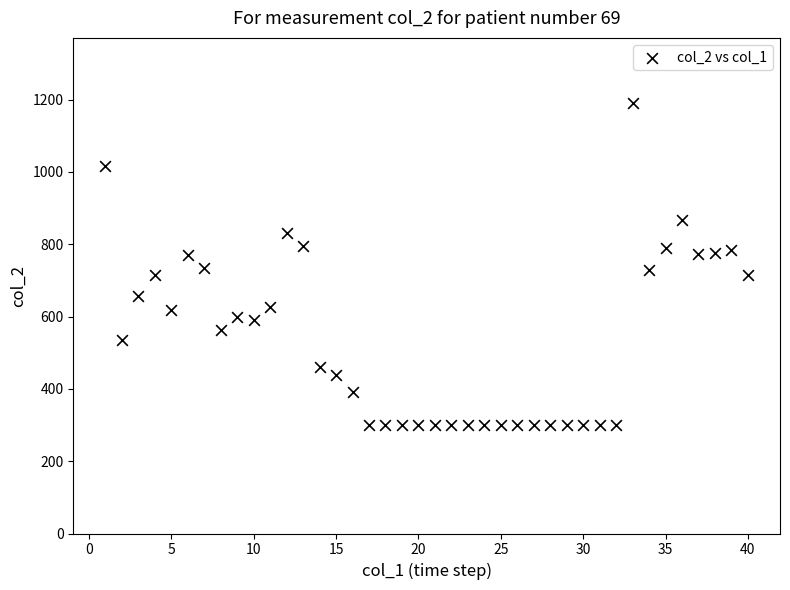

What is the range of Y values (max minus min)?

892